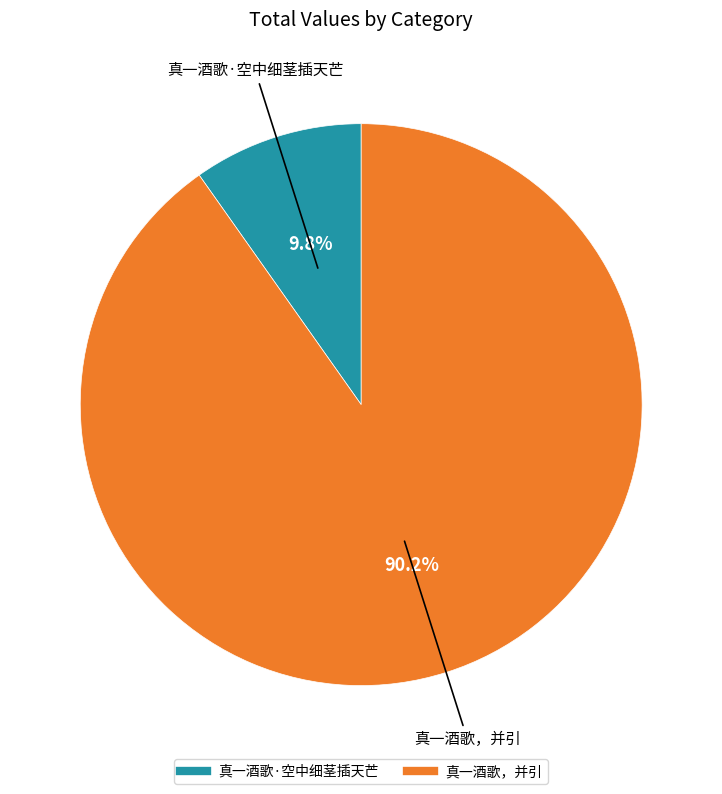

What is the ratio of the value at 真一酒歌，并引 to the value at 真一酒歌·空中细茎插天芒?

9.2